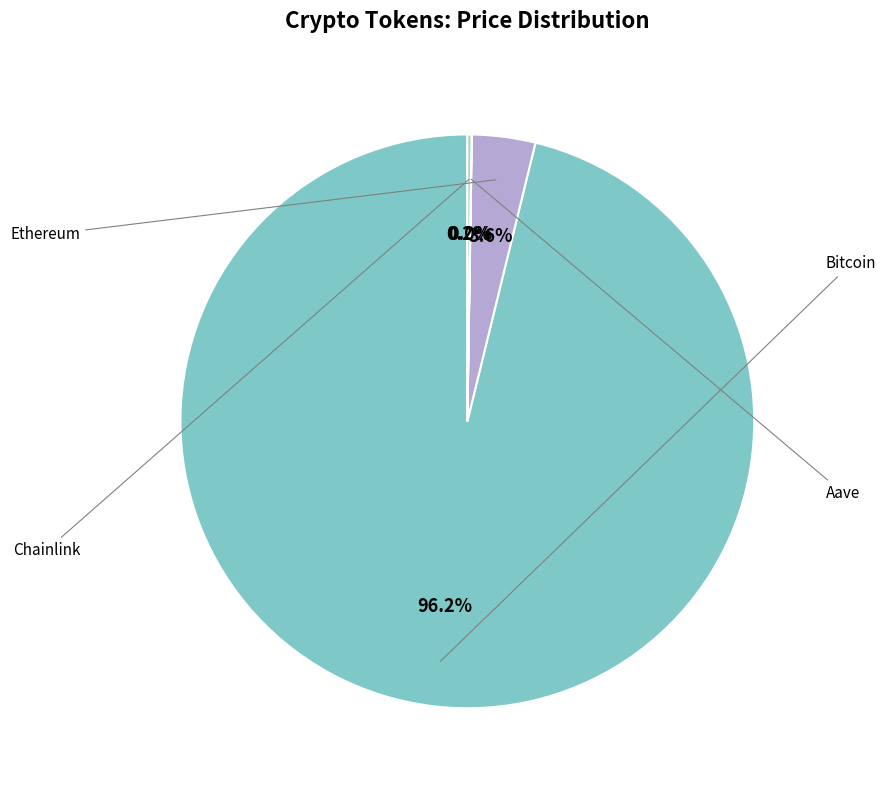

Is there a majority slice in this chart?

Yes